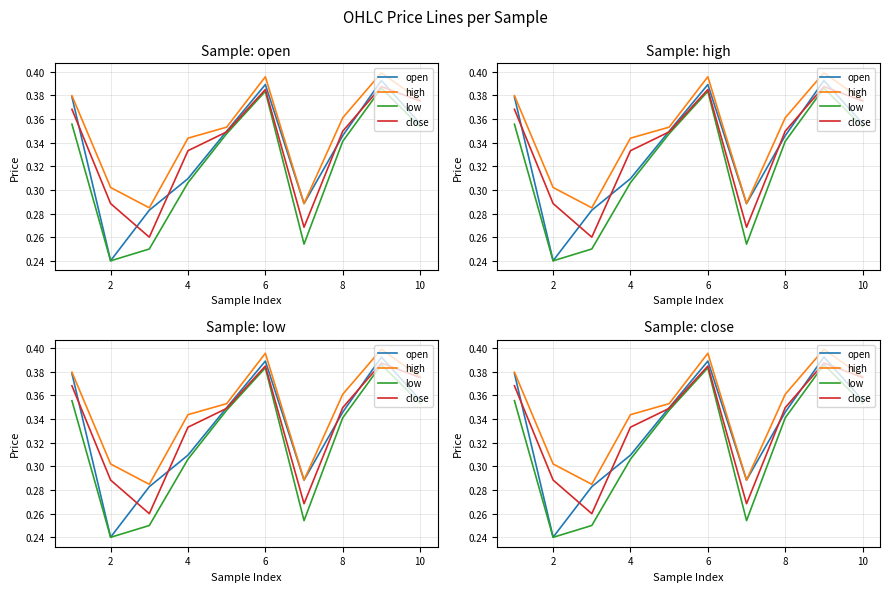

Which series ends up on top after the final intersection of open and close?

close